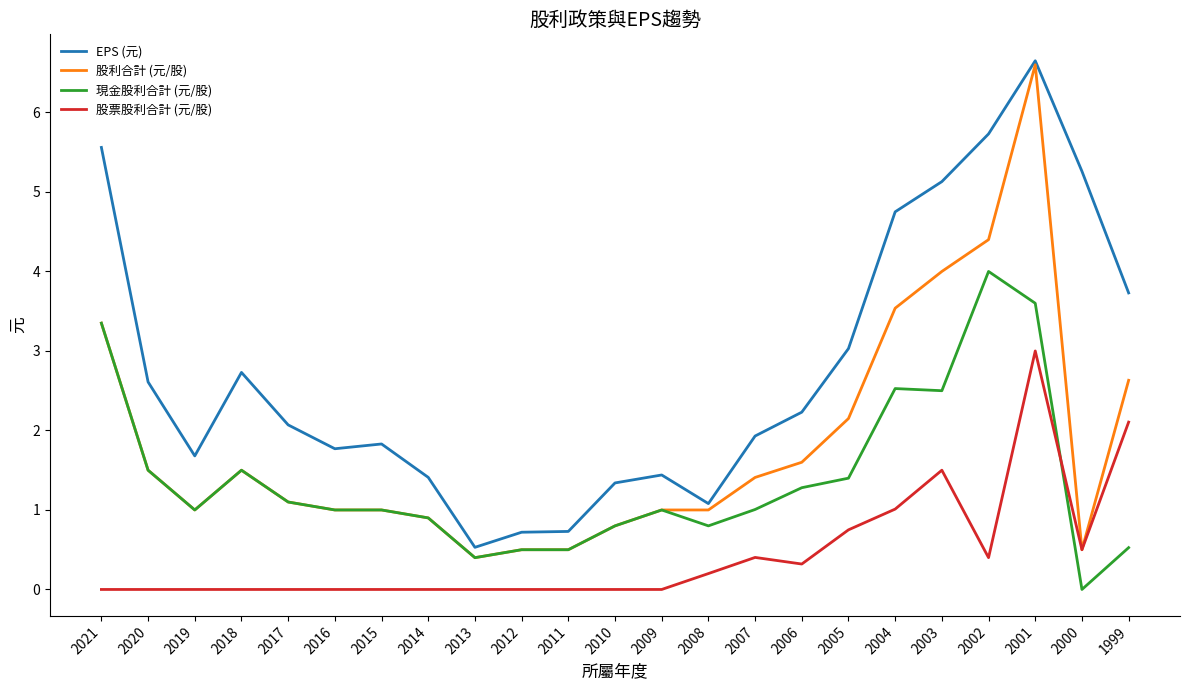

What is the greatest value displayed?

6.7